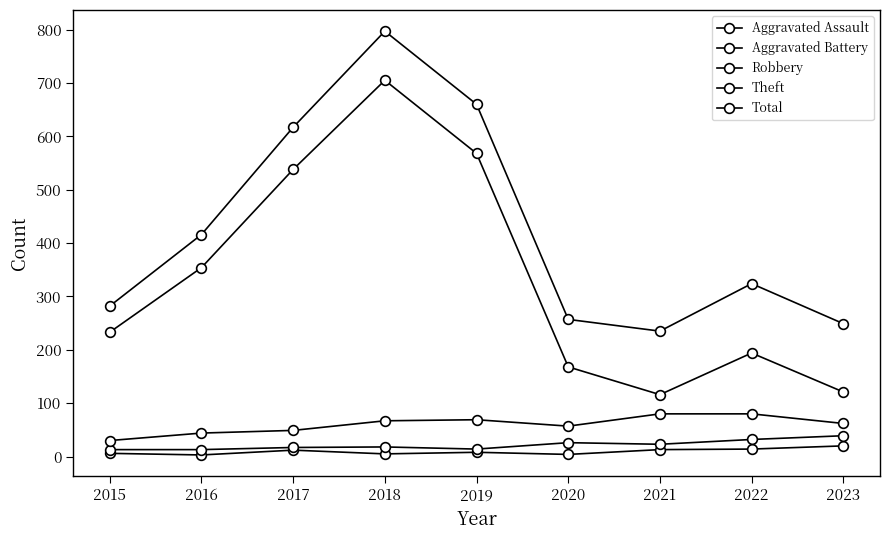

Which series has the largest range (max minus min)?

Theft